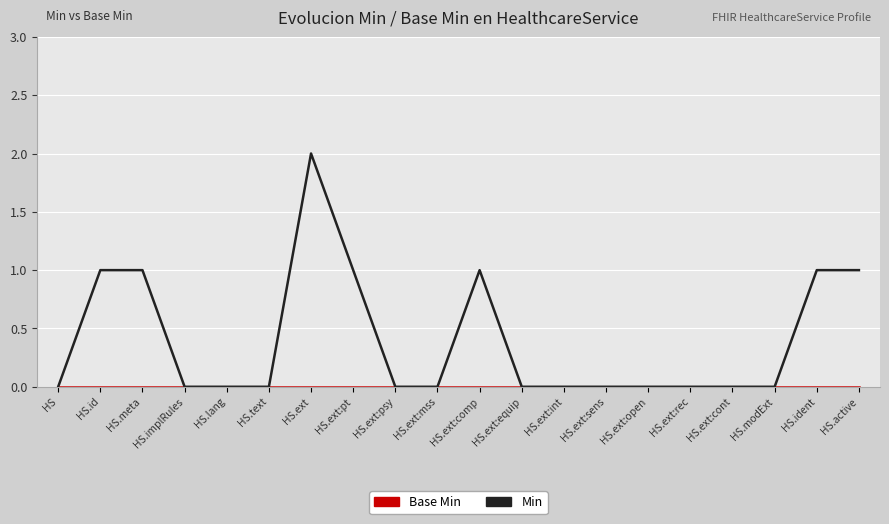

How many lines are shown in the chart?

2